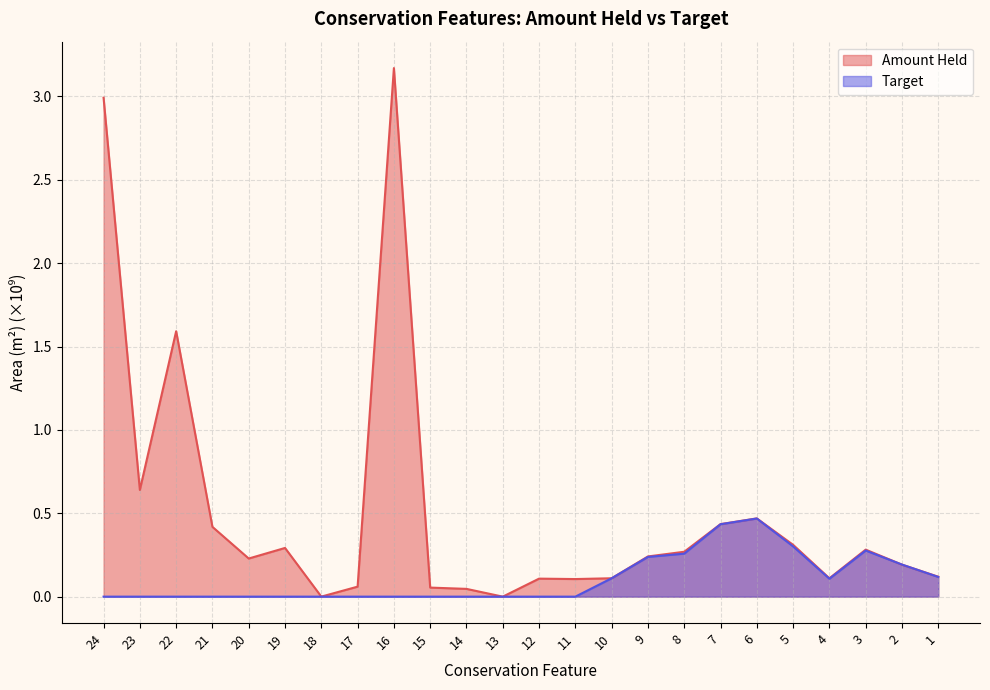

True or false: Amount Held has a value of 0.1 at 17.

False